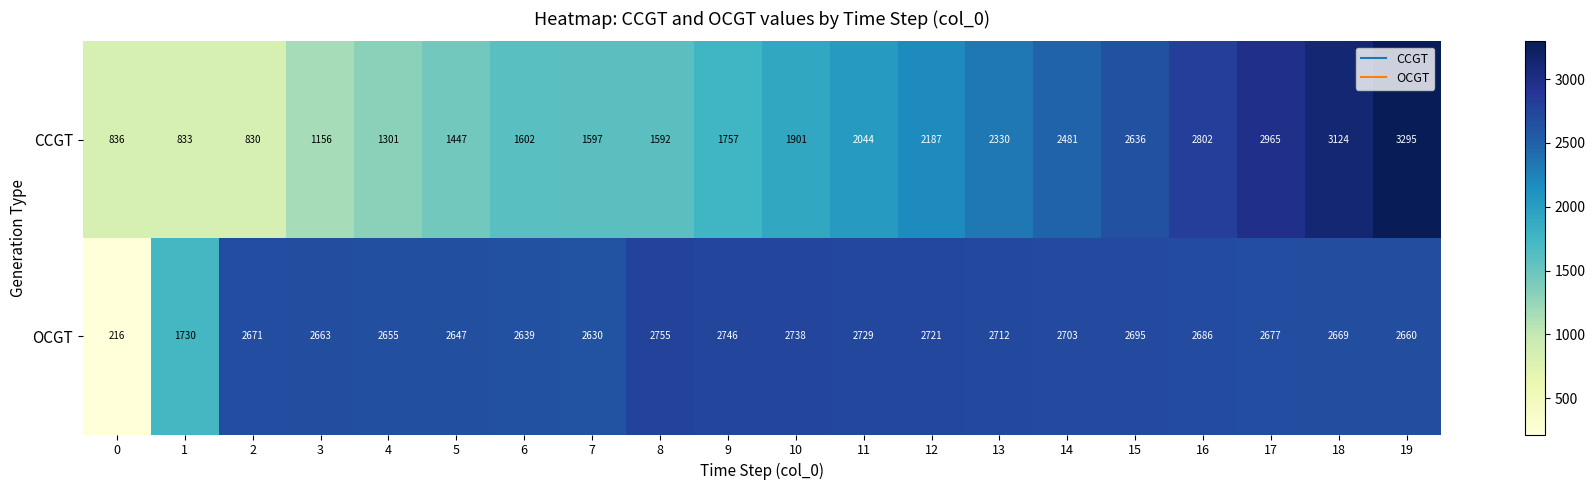

List the series in order of their overall mean, highest first.

OCGT, CCGT